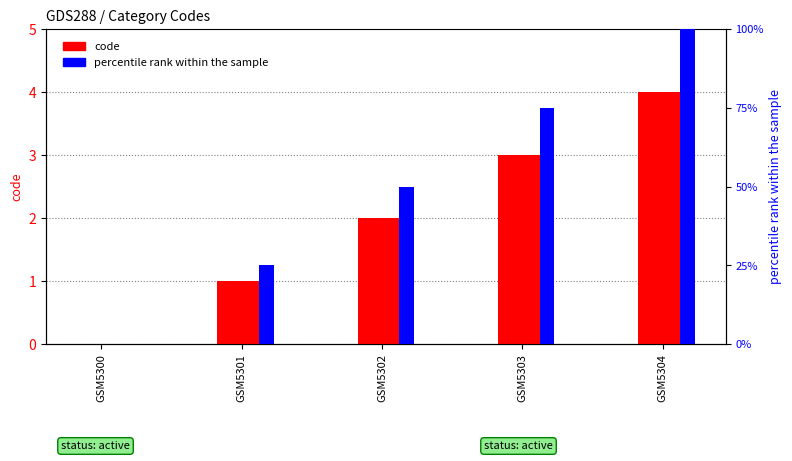

How many series are shown in this chart?

2